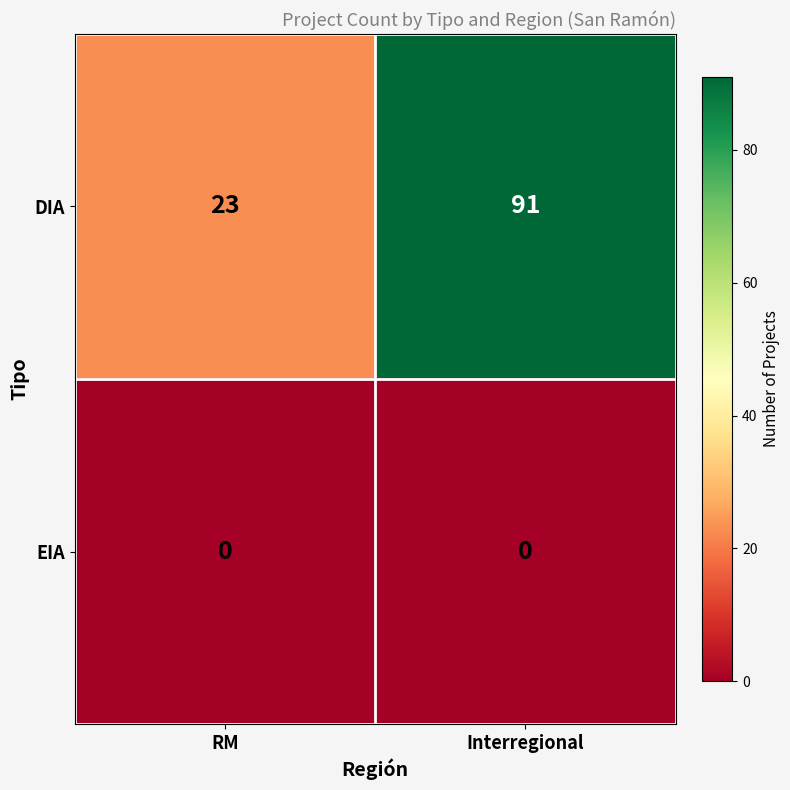

True or false: EIA has a value of 0 at Interregional.

True